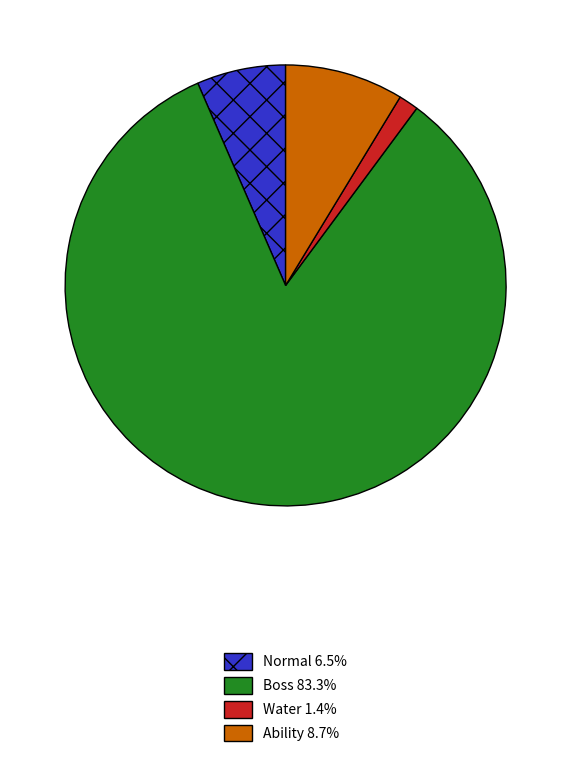

Is there a majority slice in this chart?

Yes